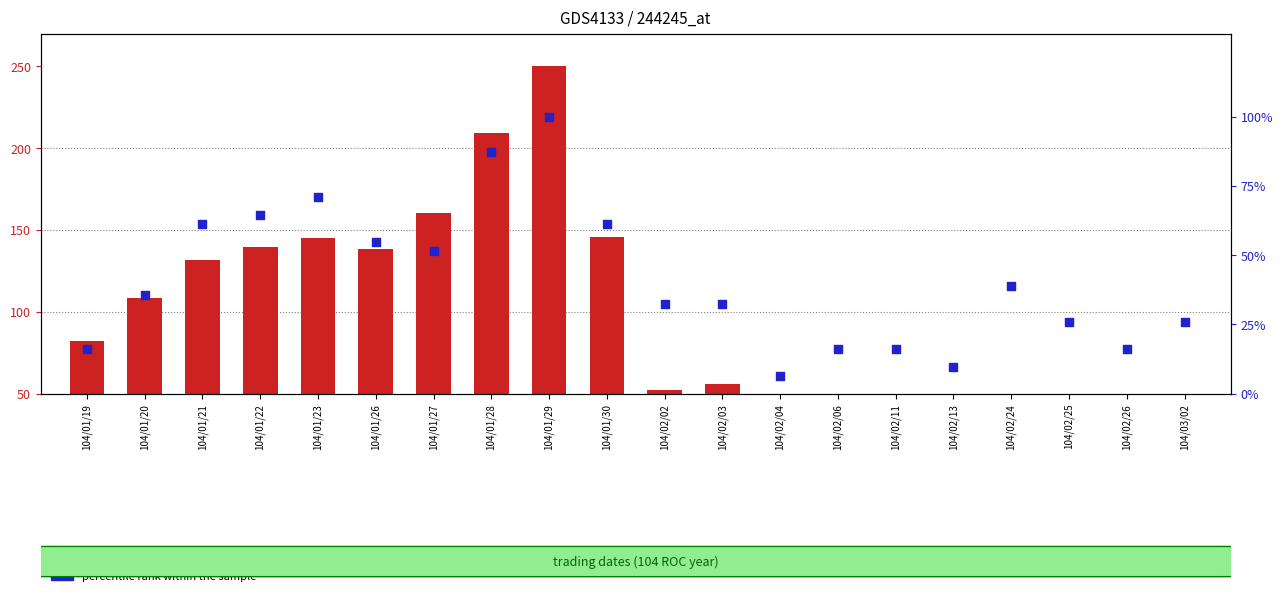

What is the total value across all series at 104/01/30?

206.8